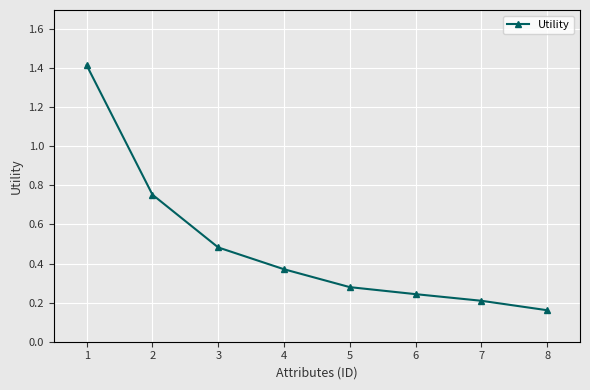

True or false: the data has more than 1 interior local peaks.

False